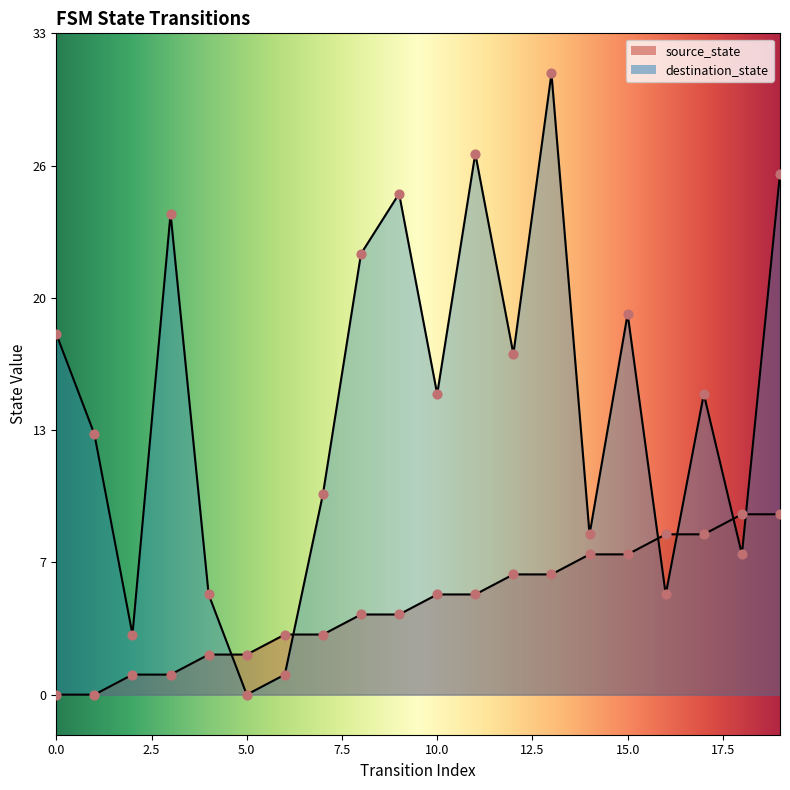

Which series has the largest total across all categories?

destination_state